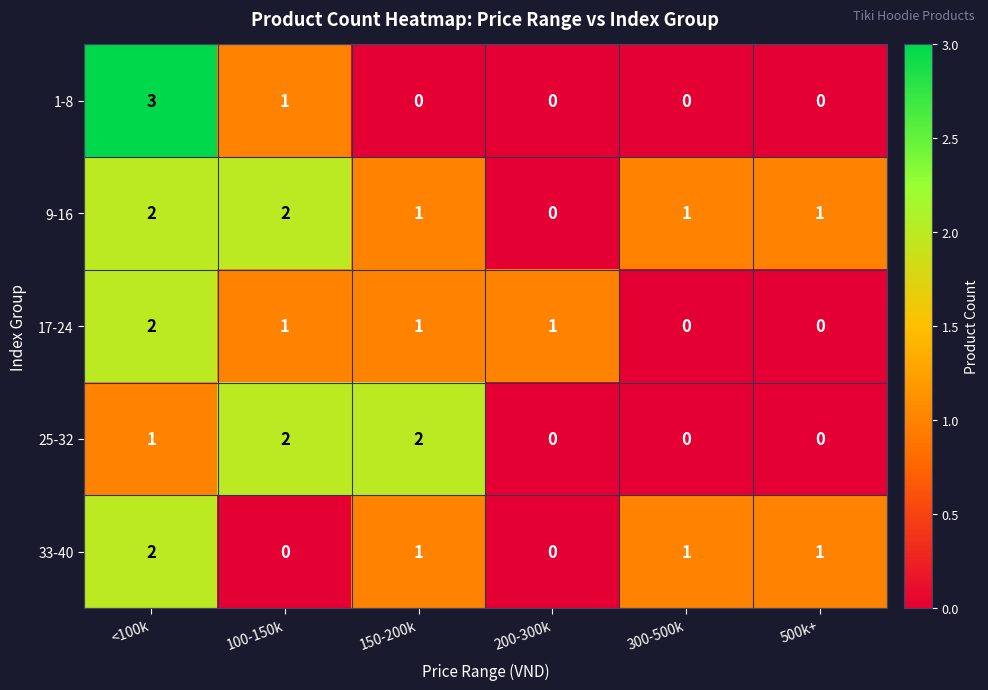

The 1-8 series shows 1 at <100k. True or false?

False